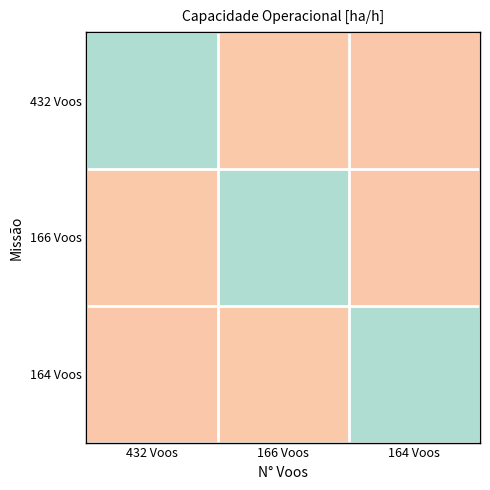

Rank the series by their maximum value, from lowest to highest.

432 Voos, 166 Voos, 164 Voos